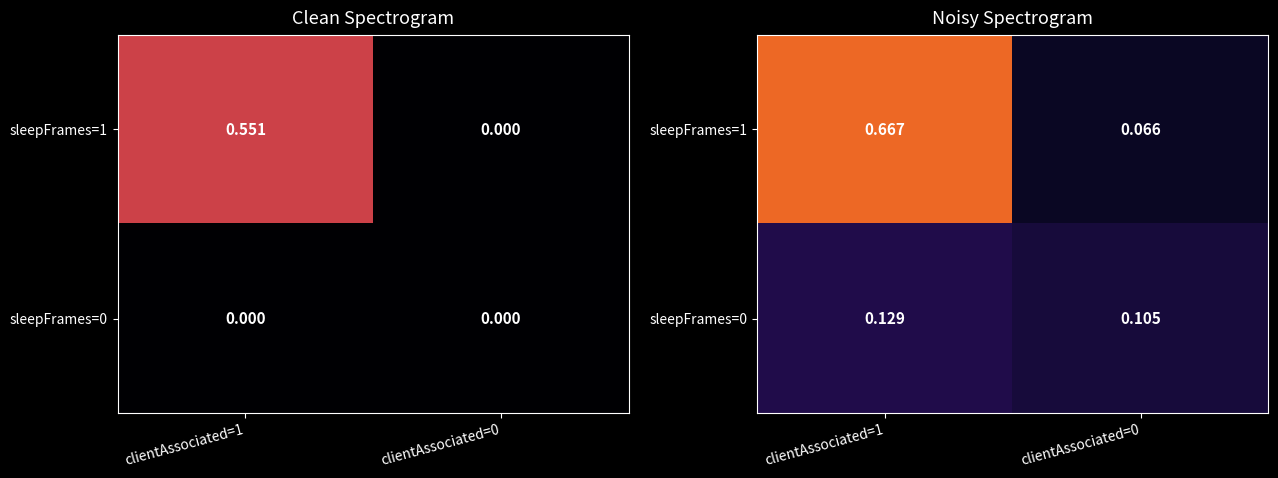

What is the sum of all sleepFrames=0 values?

0.2